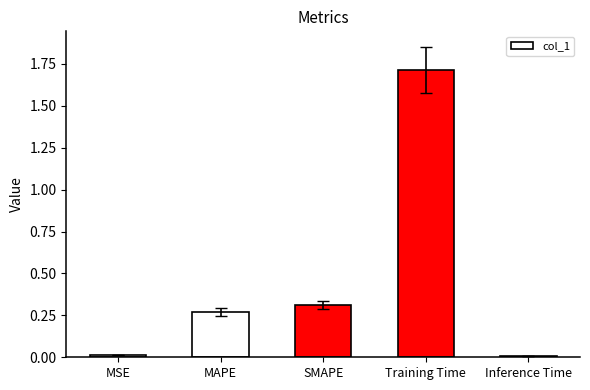

The value at MAPE is 0.1. True or false?

False